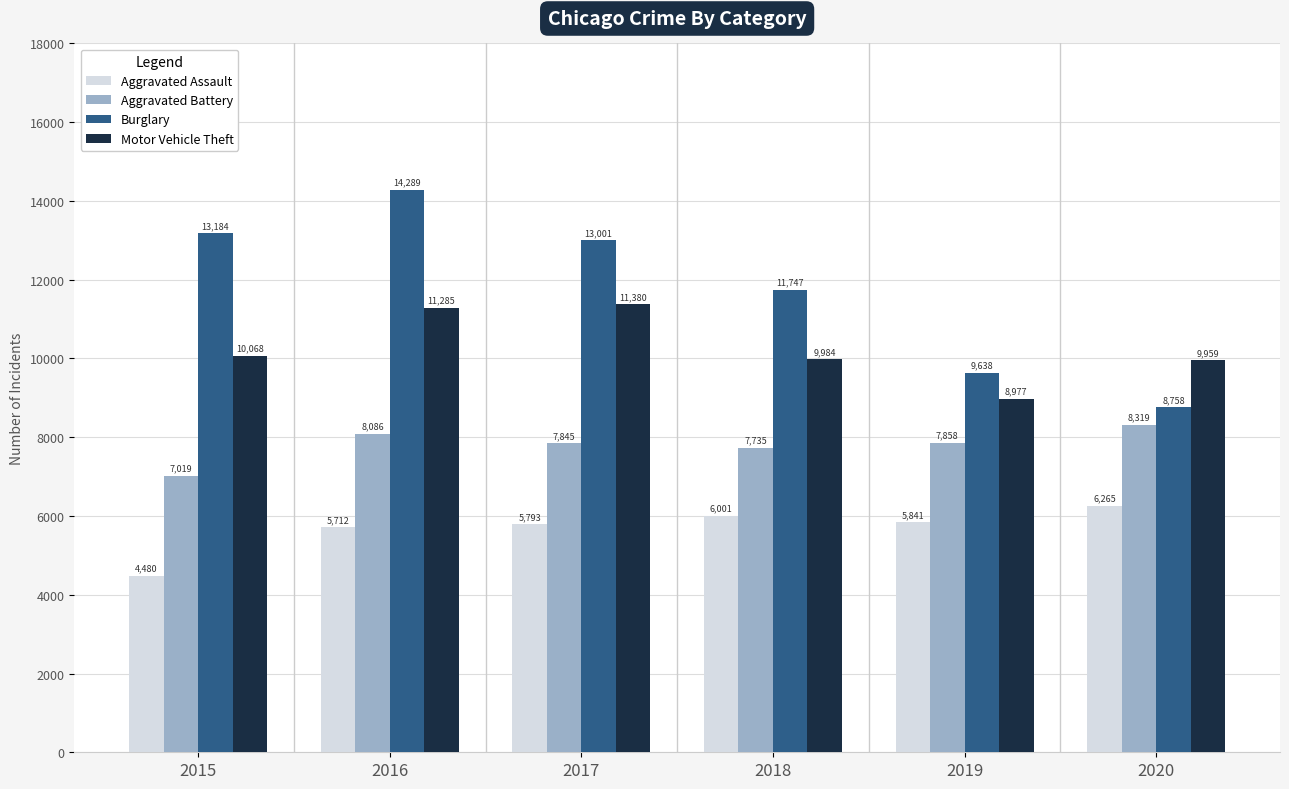

Is it true that Aggravated Assault equals 5841 at 2019?

True